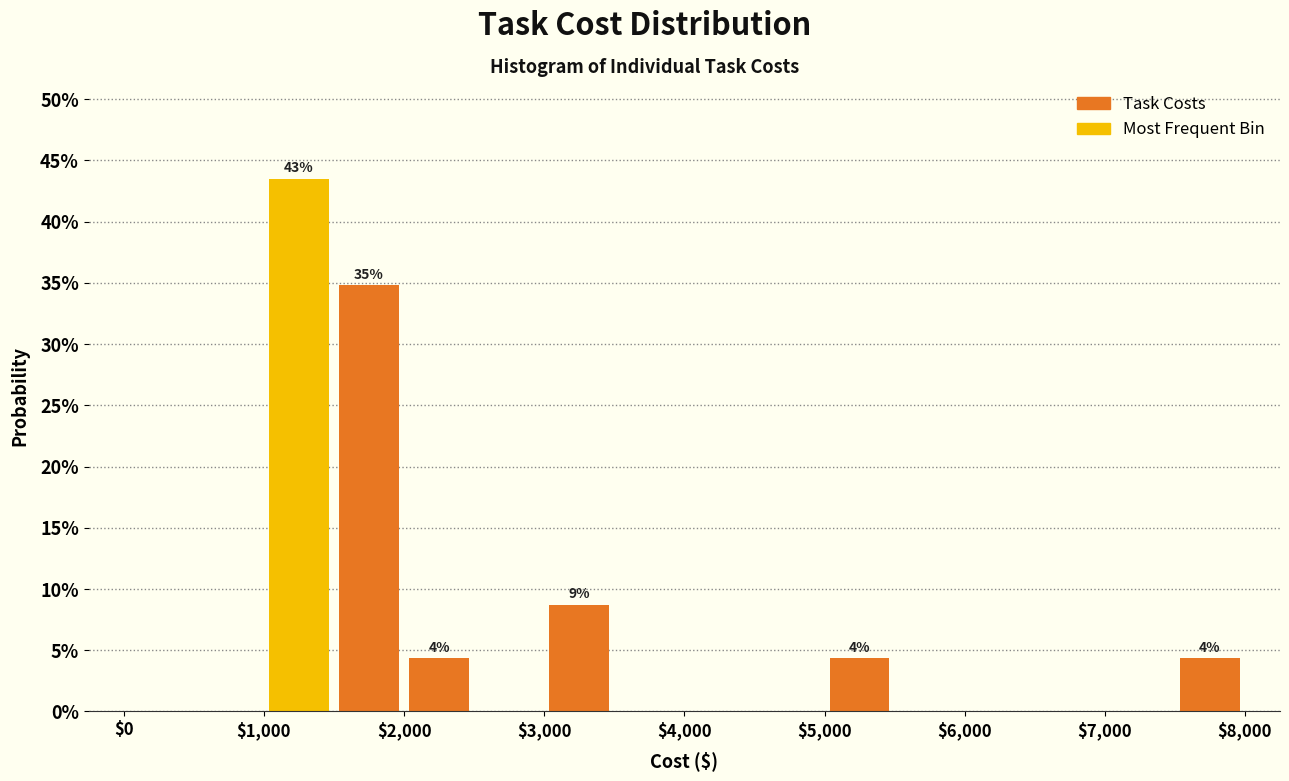

Which range on the x-axis has the tallest bar?

1000 to 1500